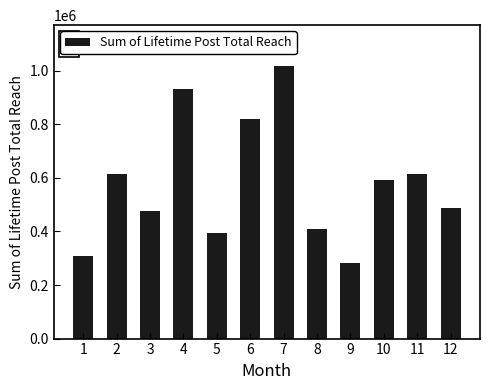

Is it true that the value at 8 is 410793?

True